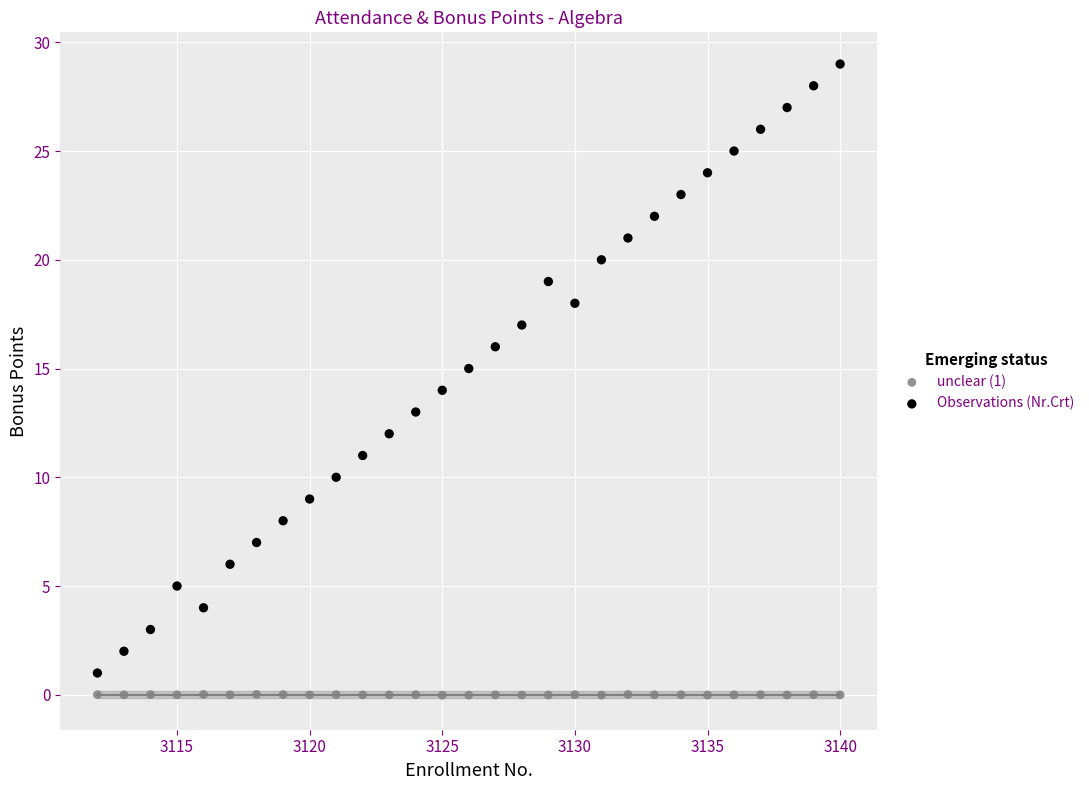

Which series contains the lowest Y value?

unclear (1)